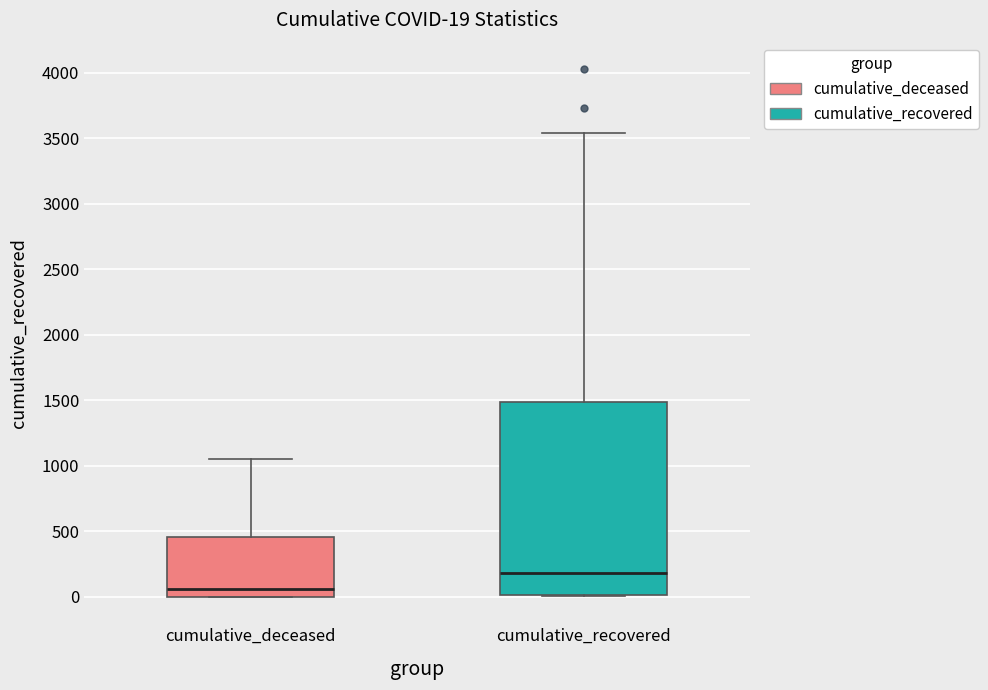

Which box's median line is the lowest?

cumulative_deceased